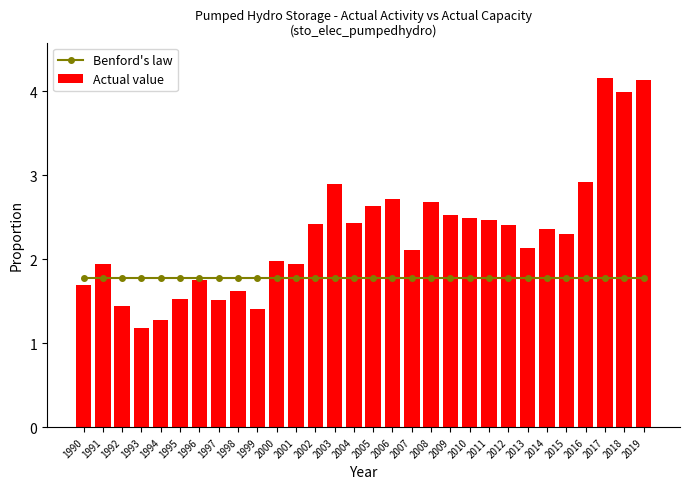

How many distinct data groups are displayed?

2